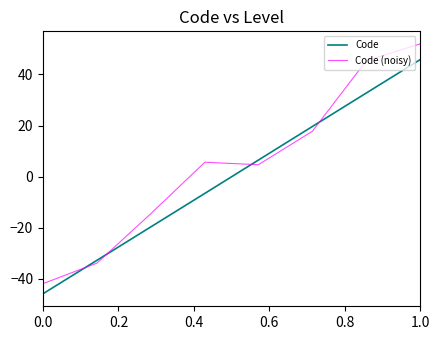

What is the highest value of the Code (noisy) series?

52.0